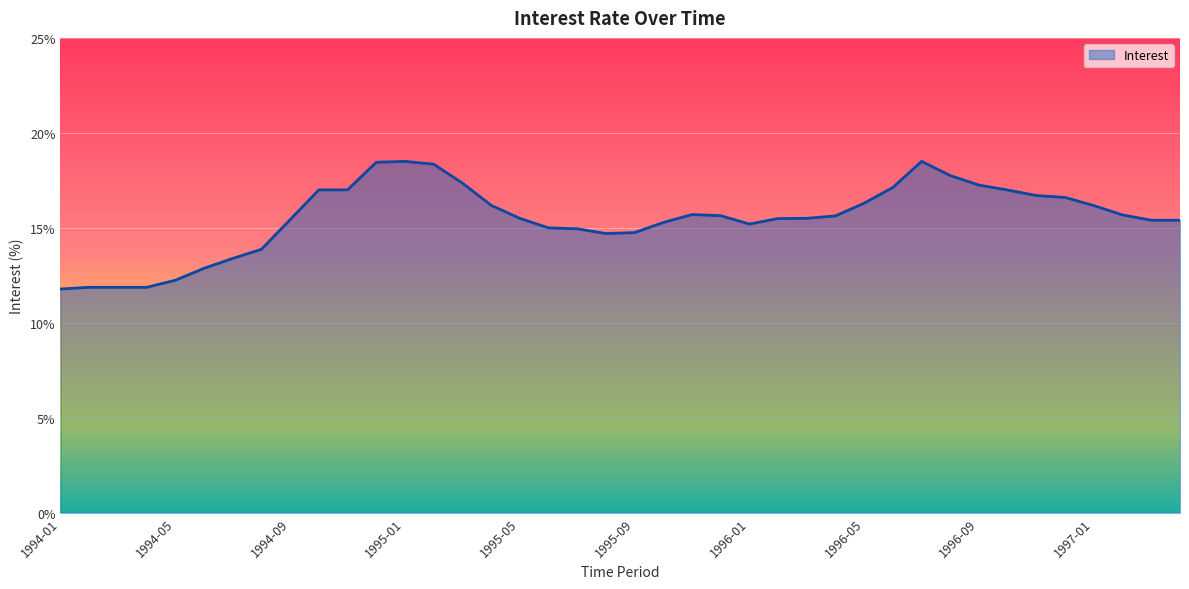

What is the greatest value displayed?

18.5